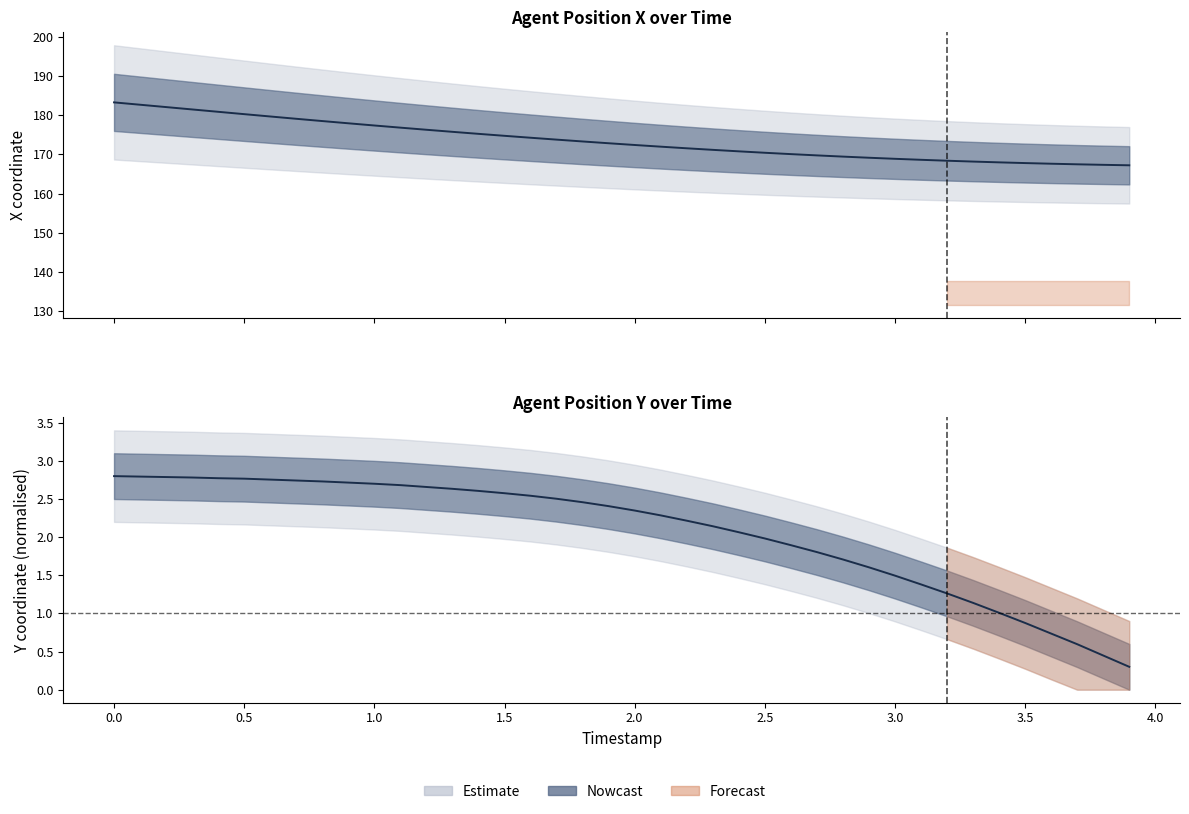

How many lines are shown in the chart?

2